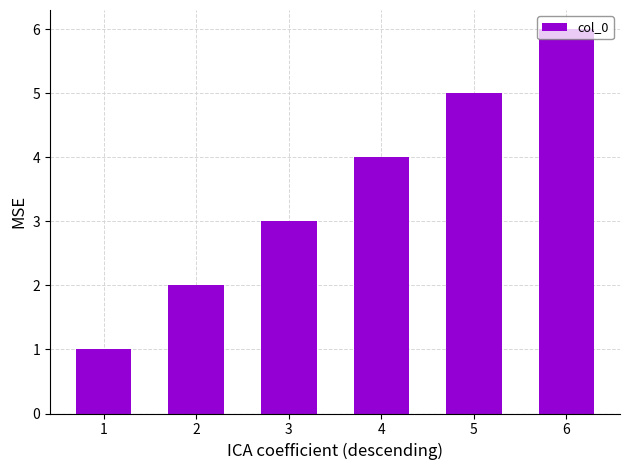

Approximately how many times larger is the value at 3 compared to 1?

3.0